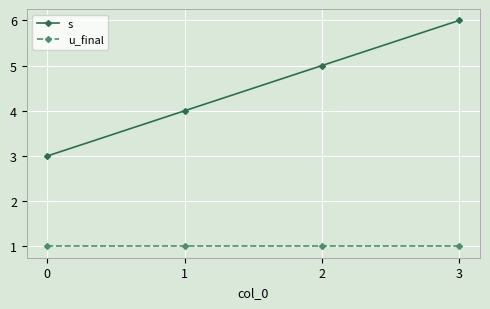

Reading left to right, extract all data points from this chart.

s: 0=3	1=4	2=5	3=6
u_final: 0=1	1=1	2=1	3=1